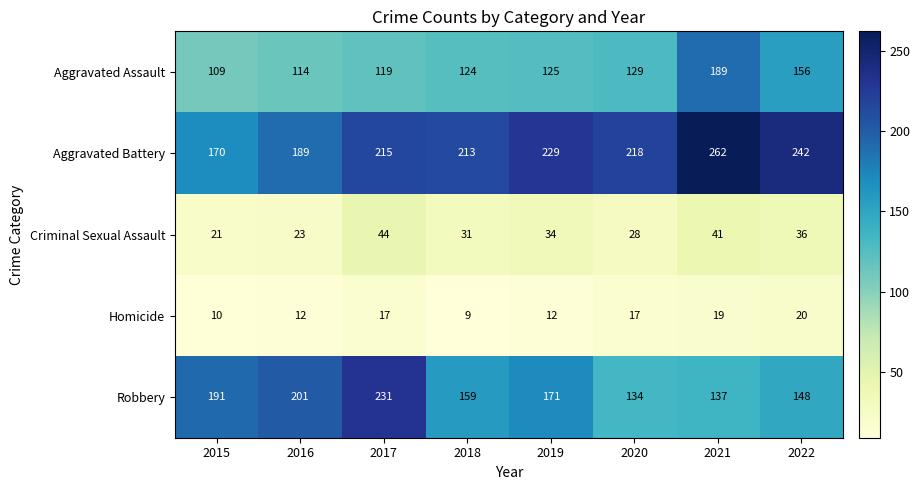

Is it true that Aggravated Battery equals 213 at 2018?

True